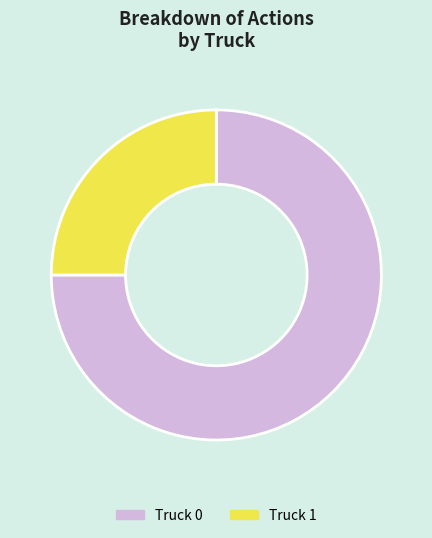

Which slice is the smallest?

Truck 1